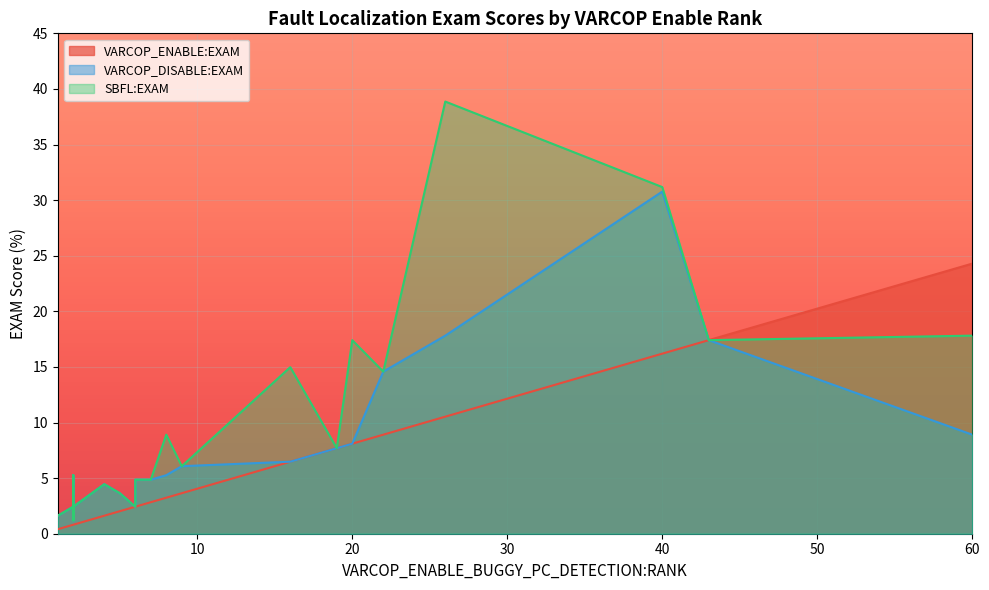

Is it true that VARCOP_ENABLE:EXAM equals 22.0 at 28?

False